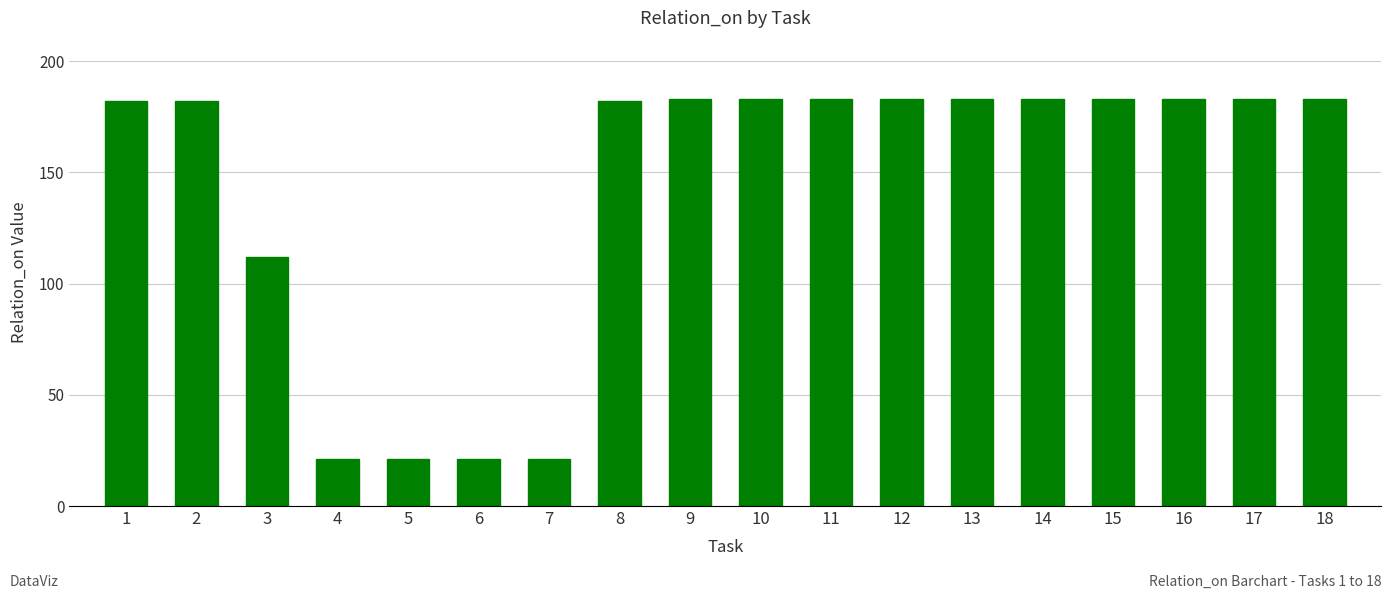

The chart shows a value of 21 at 7. True or false?

True